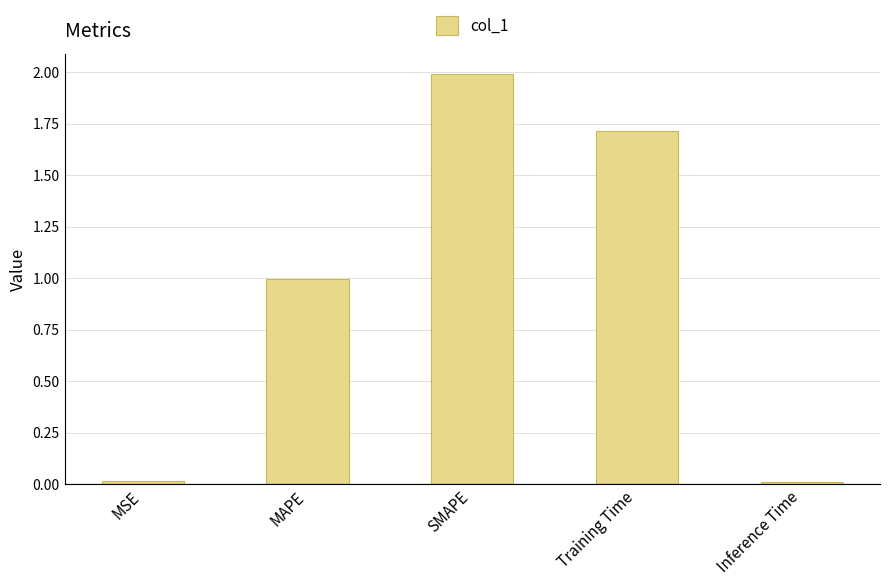

How many data points does each series have?

5